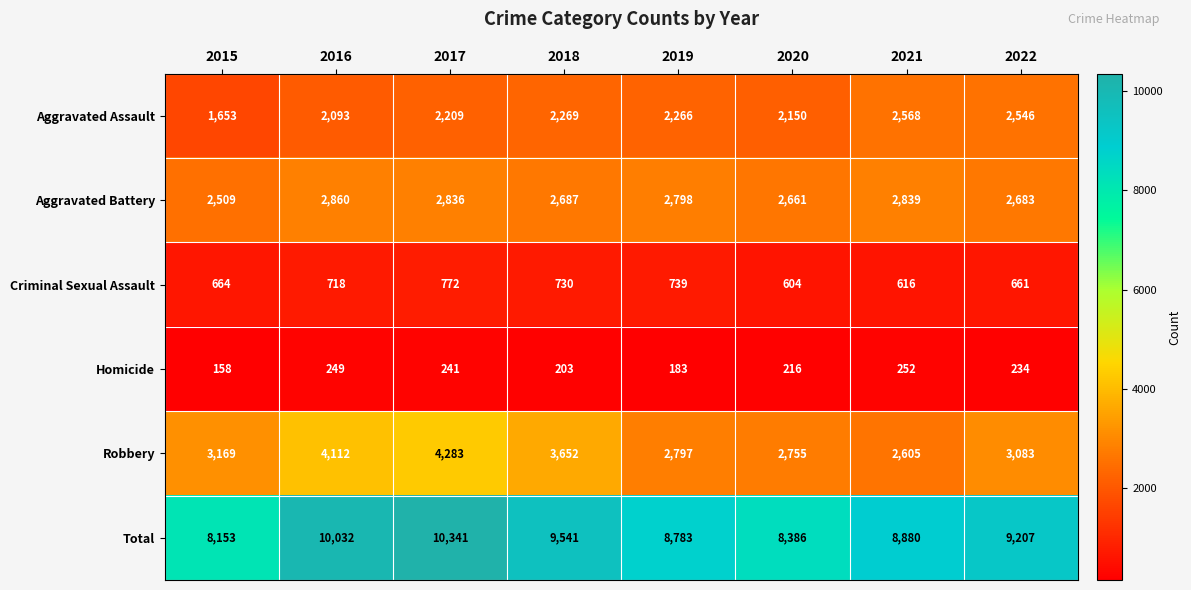

What is the difference between the highest and lowest values at 2019?

8600